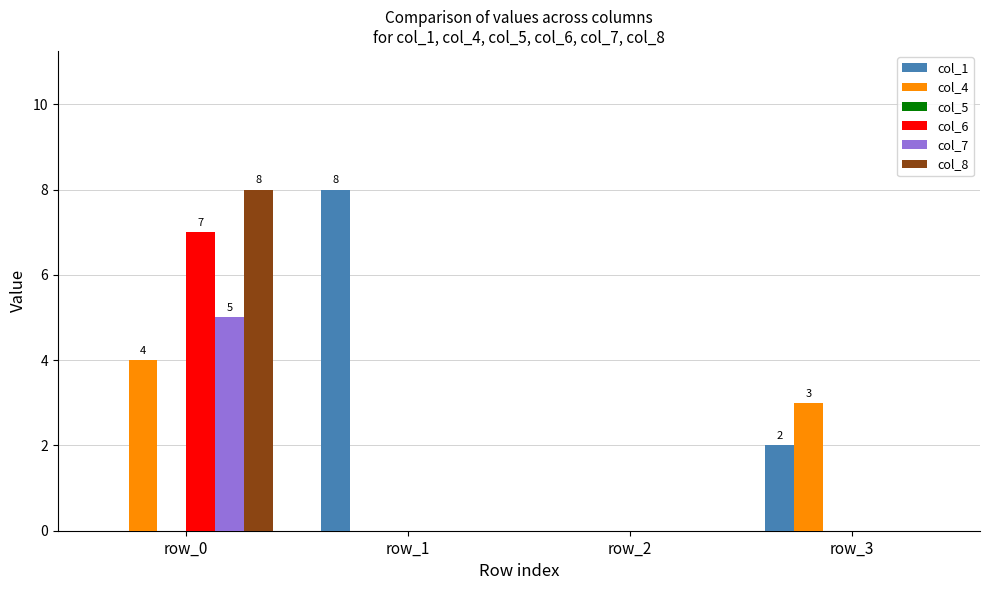

How many groups of bars are there?

4